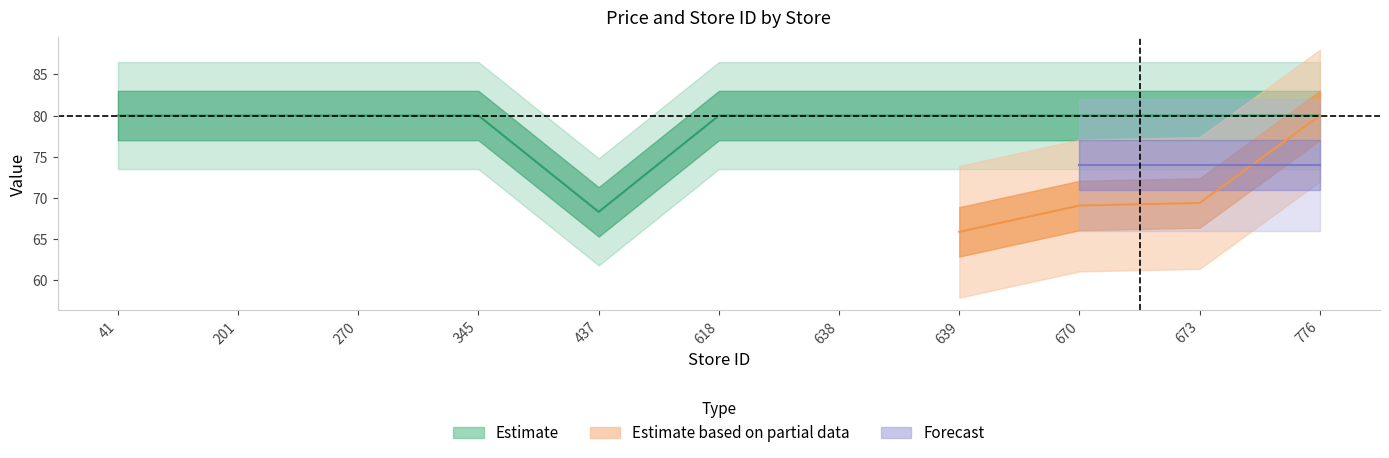

Between 639 and 201, which is larger?

639